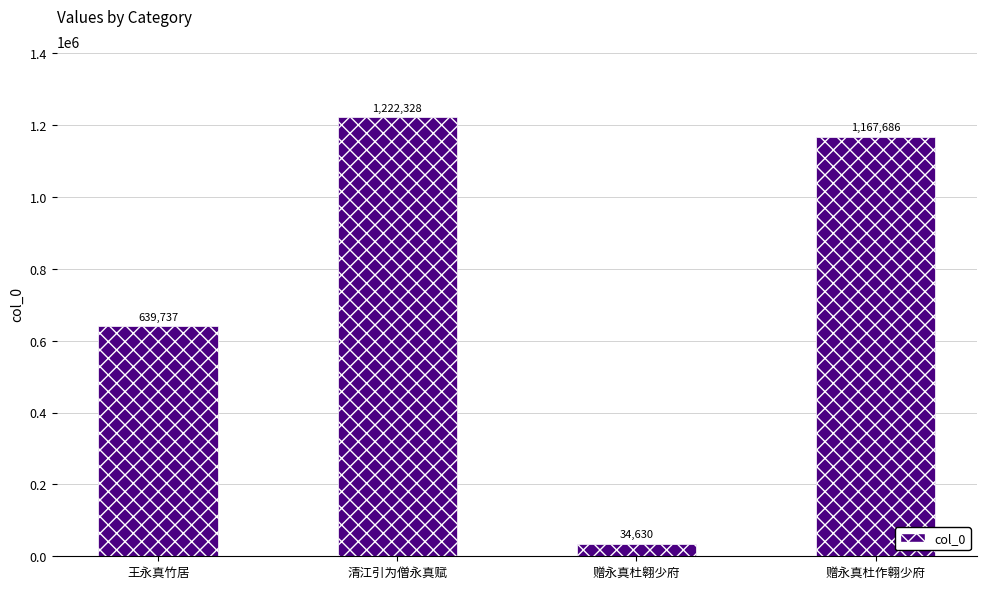

What is the maximum value shown in the chart?

1222328